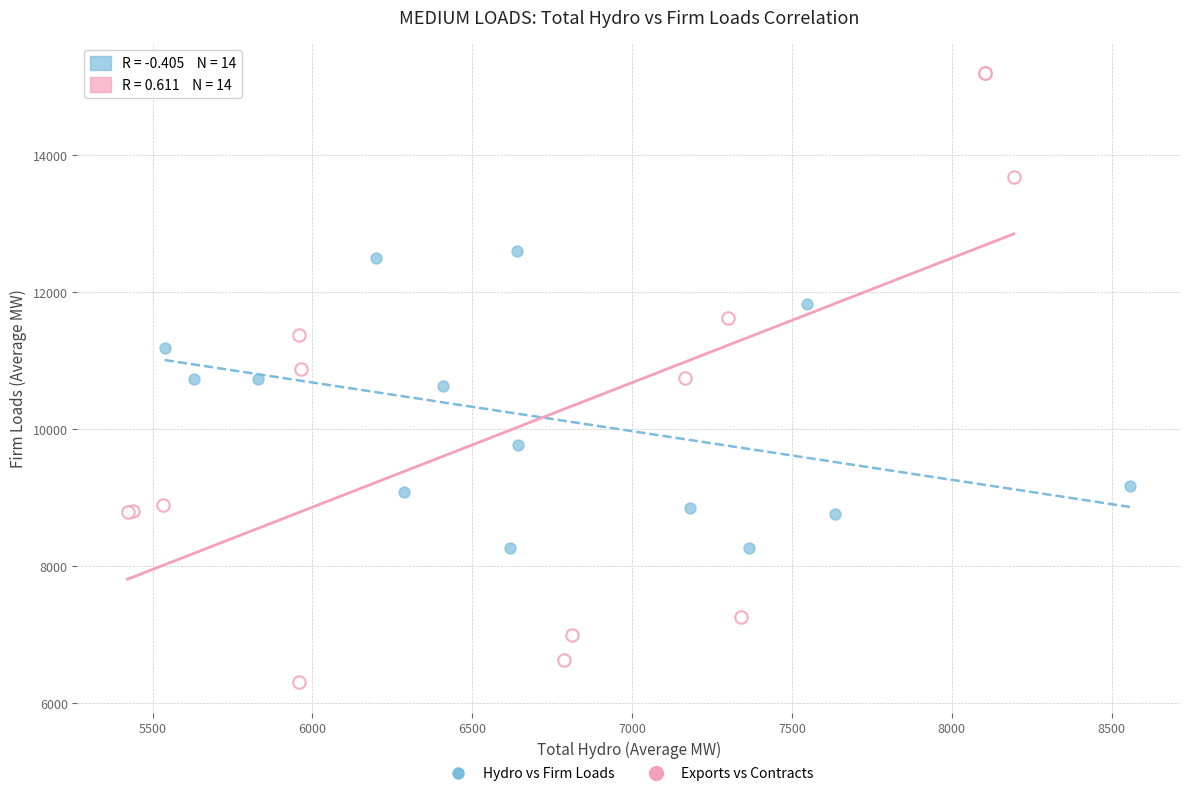

Which series contains the lowest Y value?

Exports vs Contracts